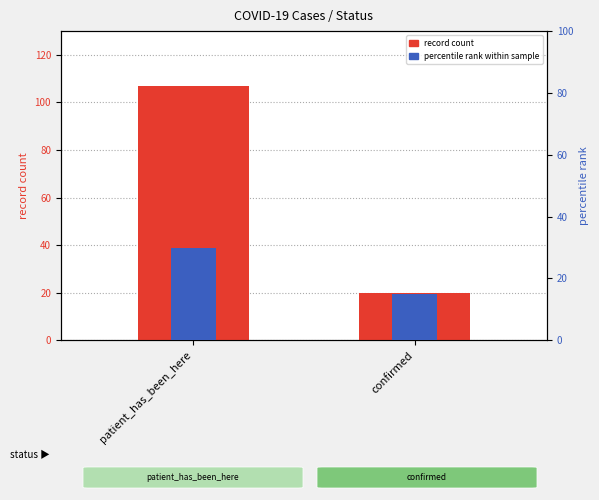

What is the greatest value displayed?

107